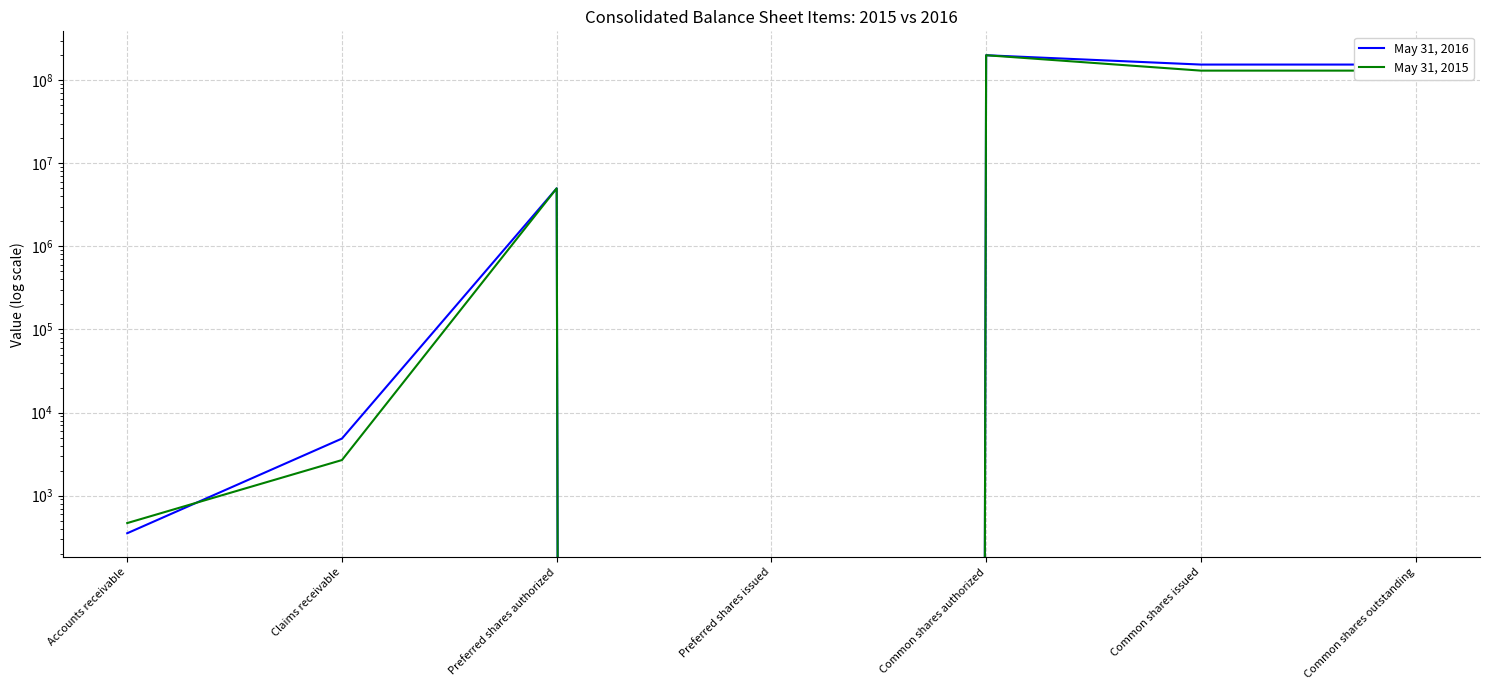

What are all the series names shown in the legend?

May 31, 2016, May 31, 2015